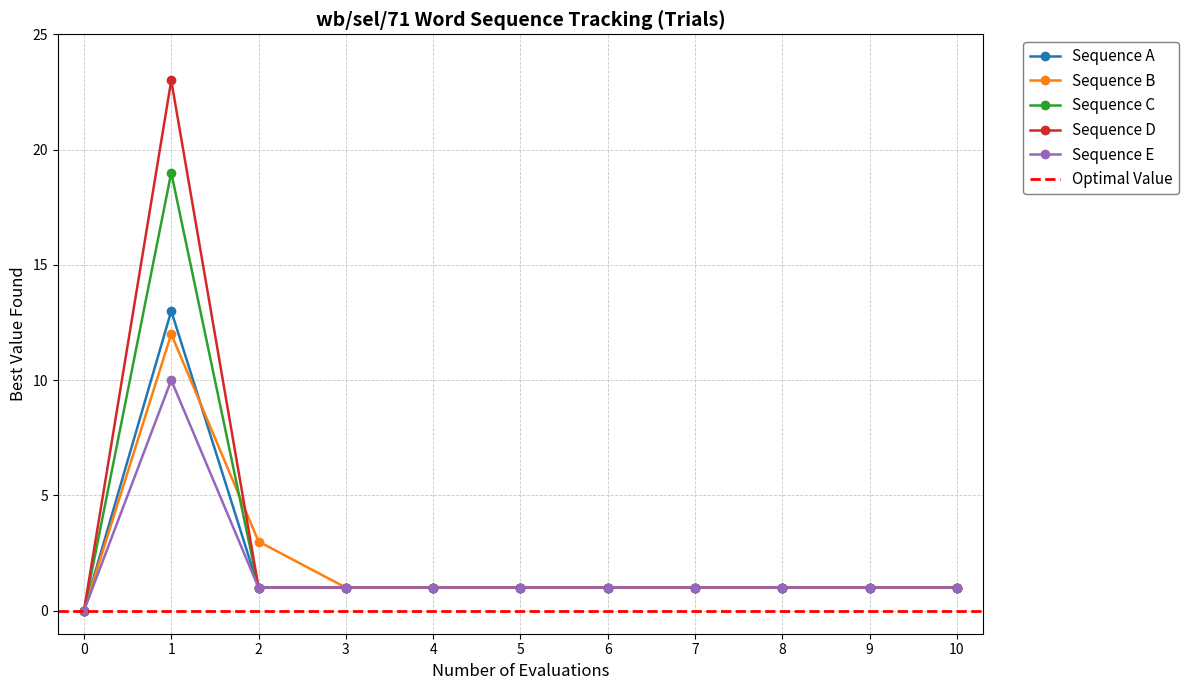

True or false: Word 1 has more than 1 interior local peaks.

False